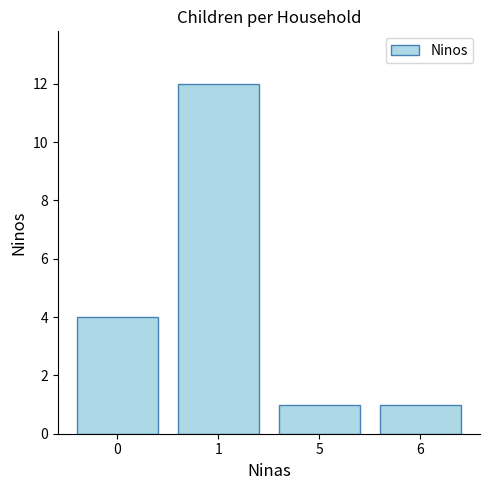

What is the difference between the maximum and minimum values?

11